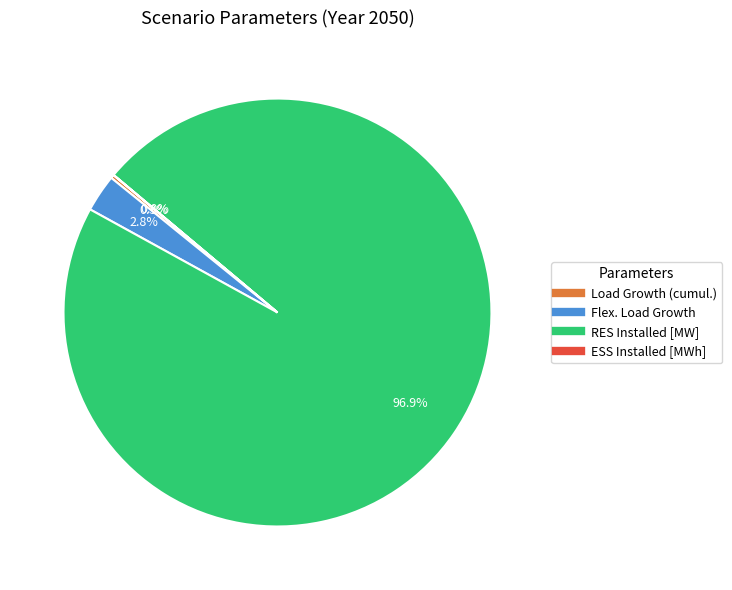

What is the total percentage of ESS Installed [MWh] and Flex. Load Growth?

2.8%